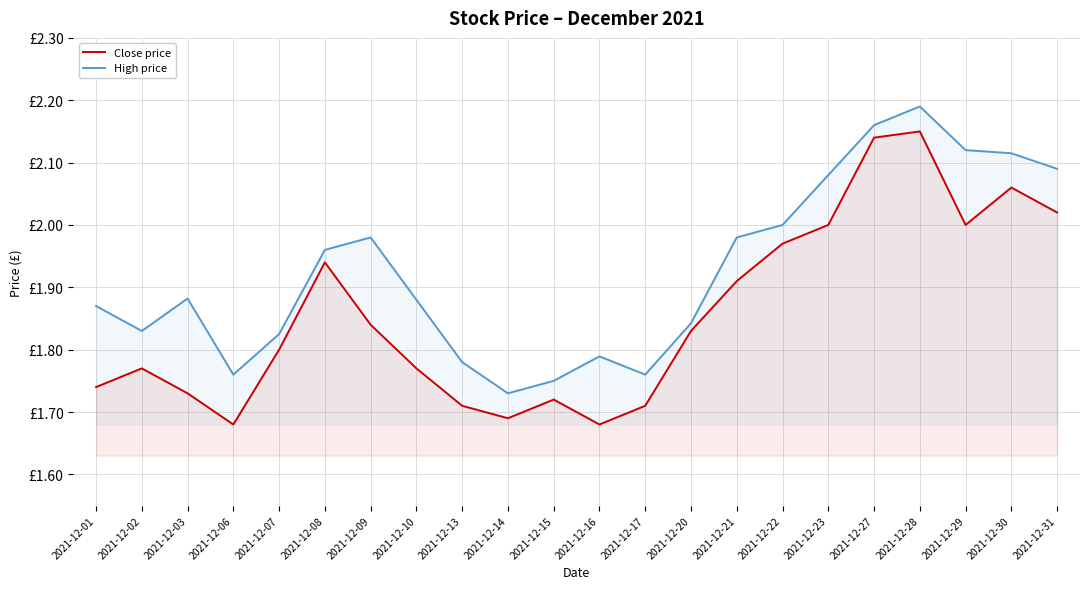

At which category does Close price reach its first local peak?

2021-12-02